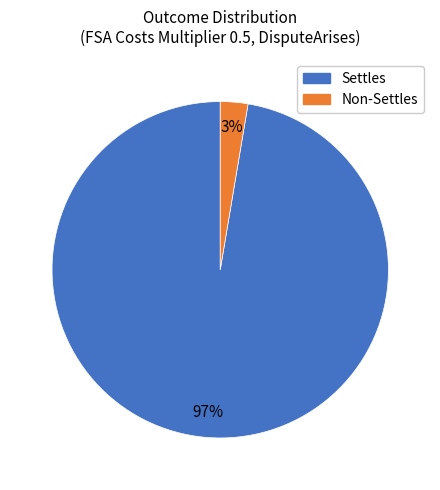

To the nearest percent, what is the average slice percentage?

50%